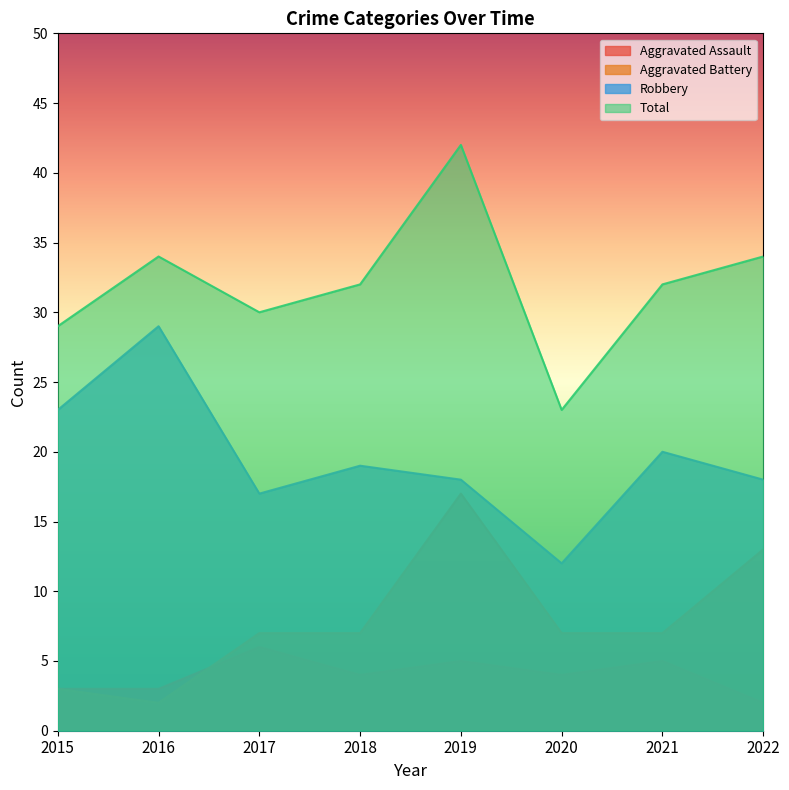

True or false: Aggravated Assault and Total intersect in this chart.

False